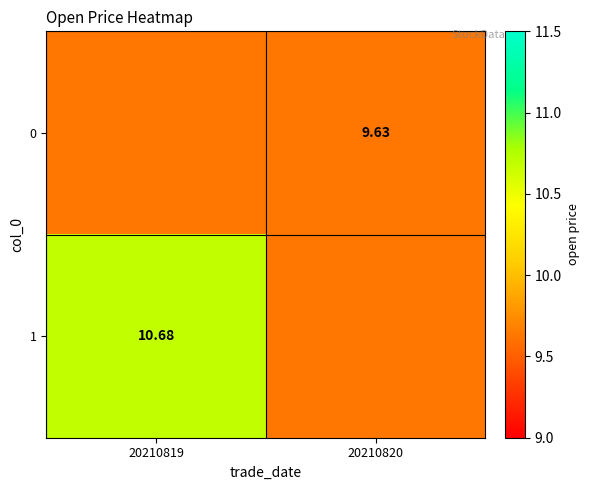

Which series has the largest total across all categories?

1